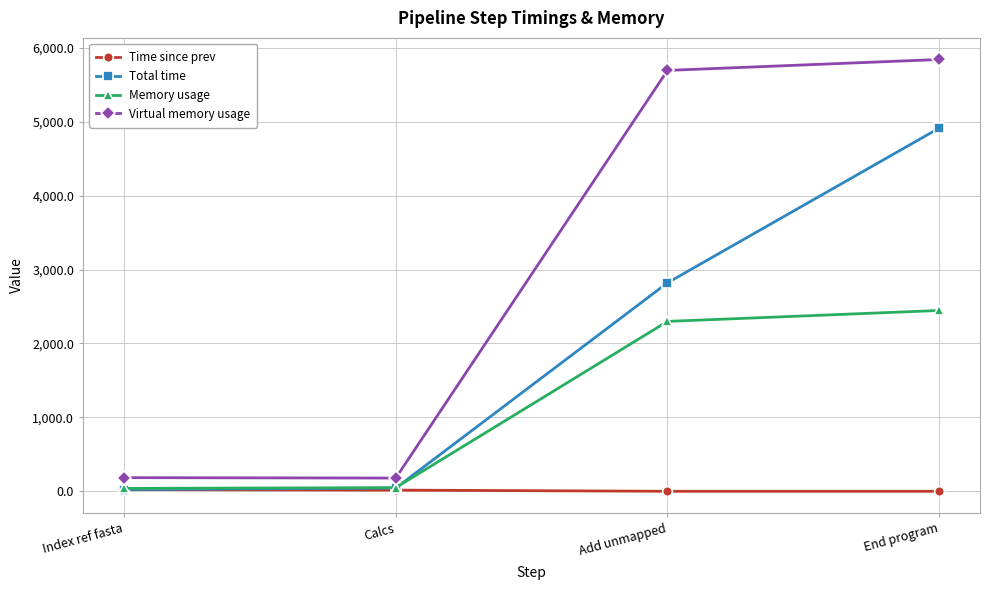

What is the approximate value of Memory usage at Calcs?

49.1